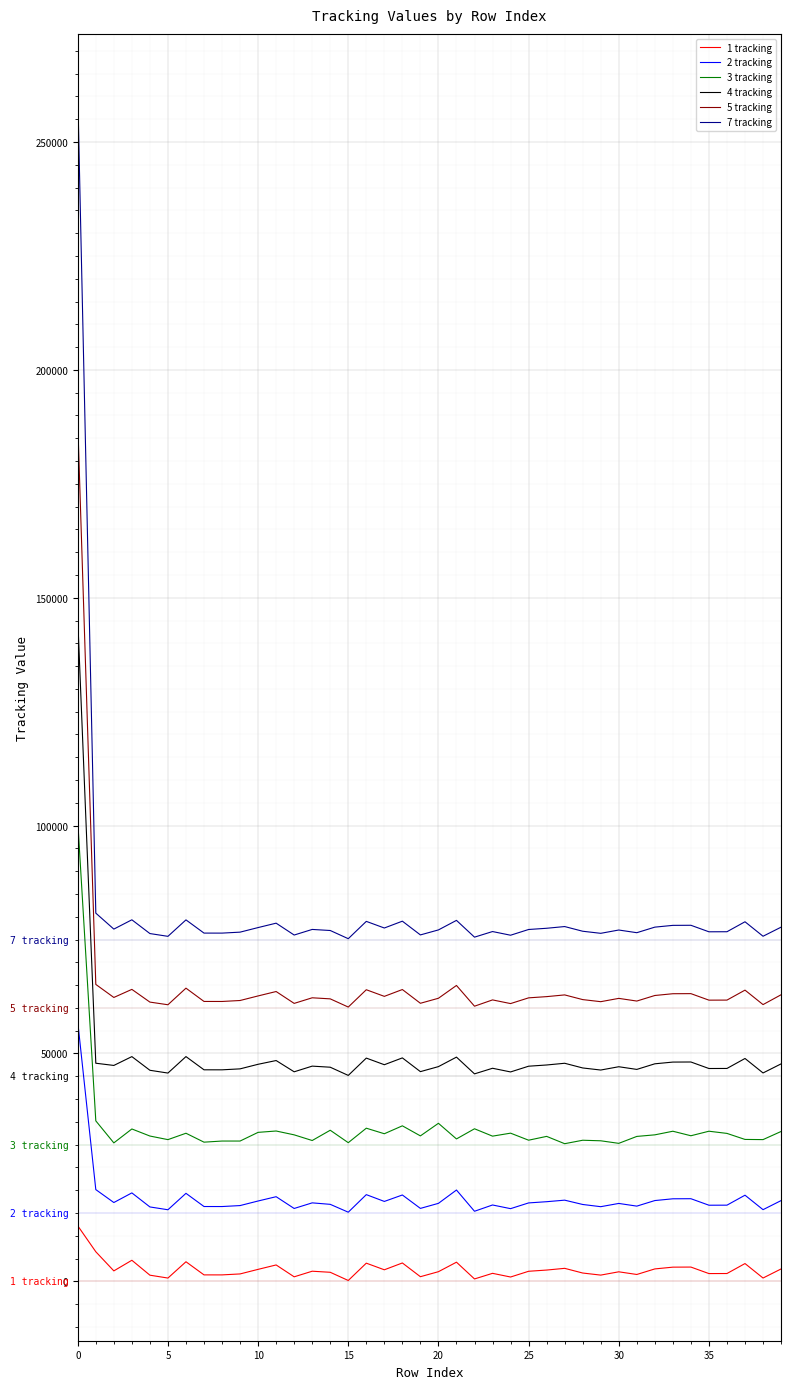

True or false: 2 tracking and 3 tracking intersect in this chart.

False